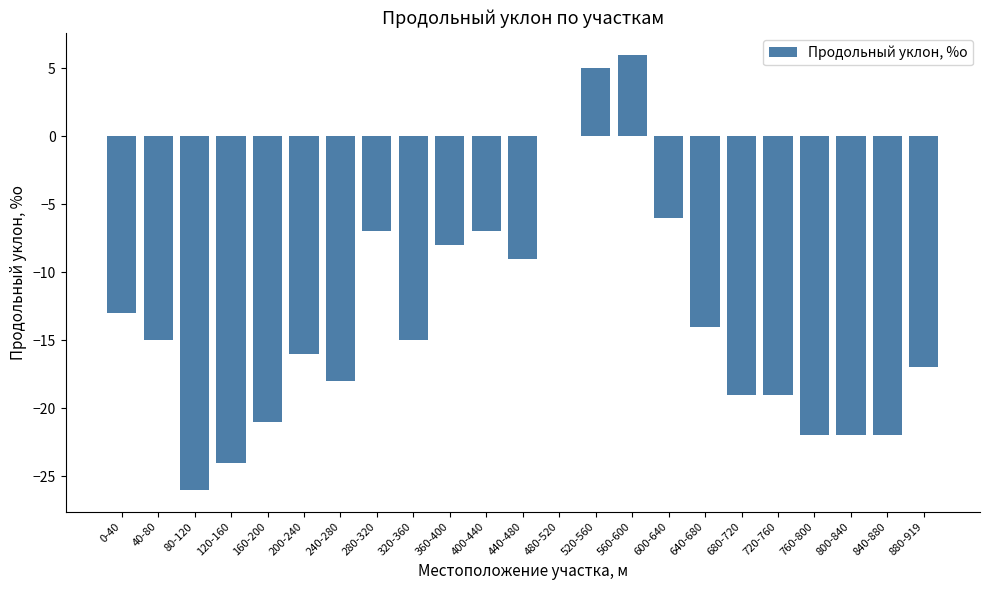

Which has a higher value, 640-680 or 680-720?

640-680